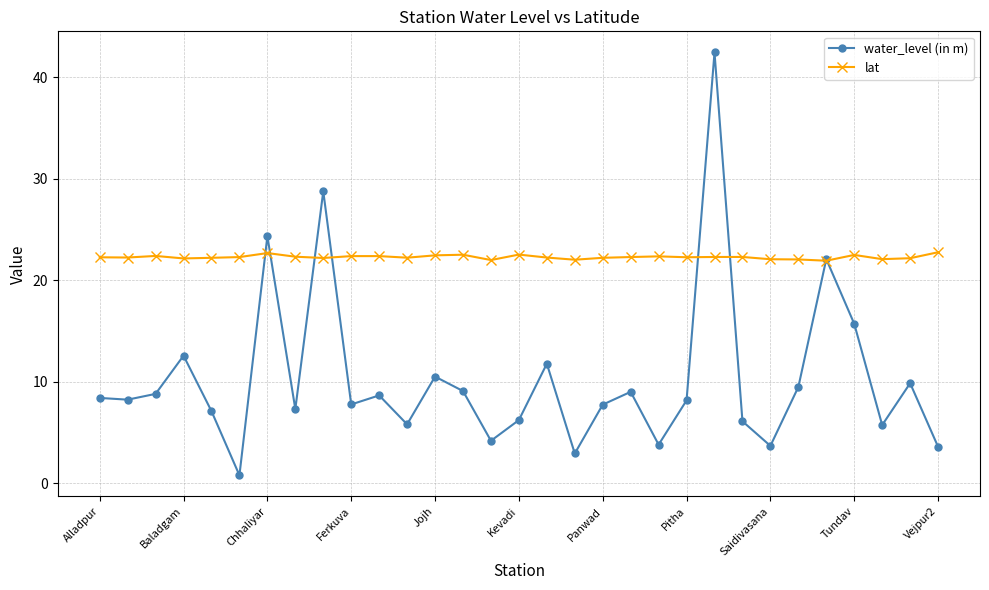

What is the difference between the maximum and minimum values in the lat series?

0.8